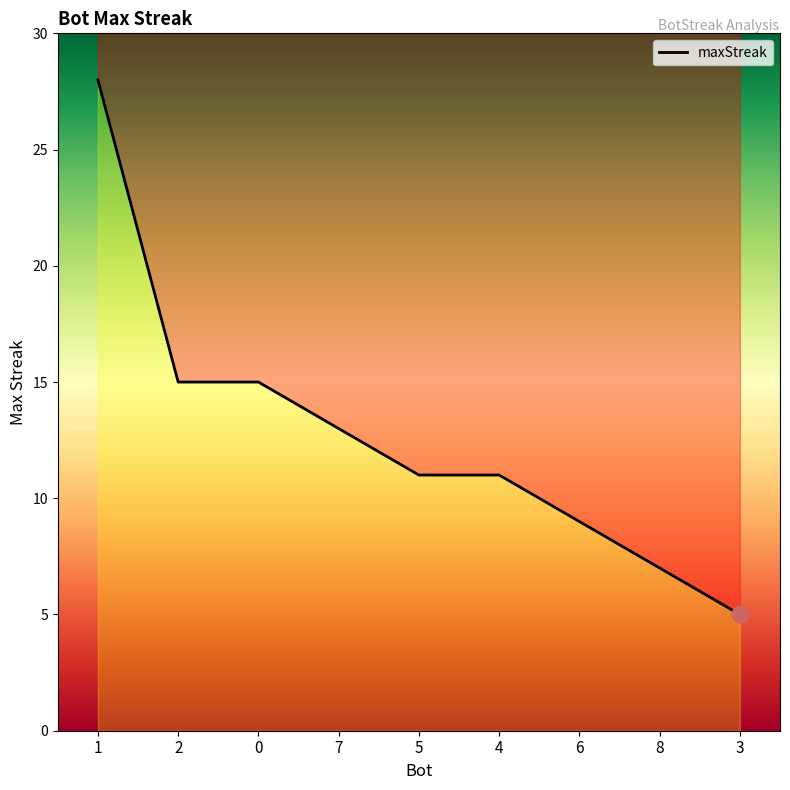

How many lines are shown in the chart?

1